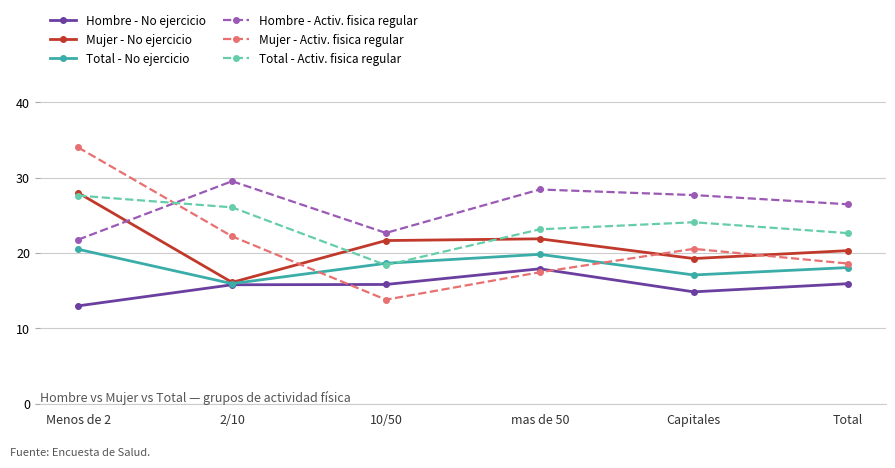

Which series has the largest total across all categories?

Hombre - Activ. fisica regular